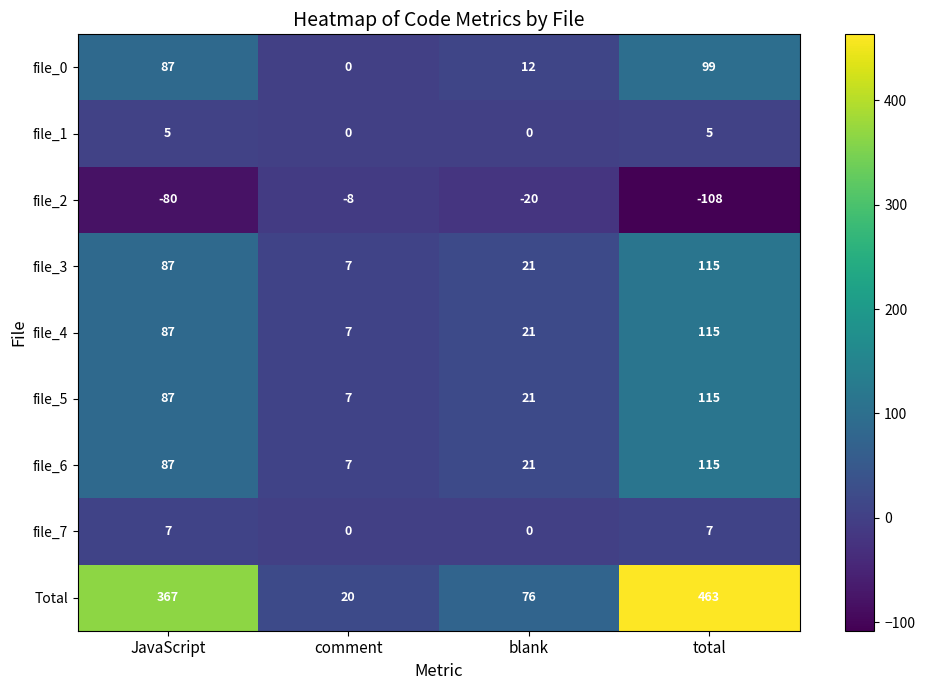

At which category is the sum across all series the highest?

total